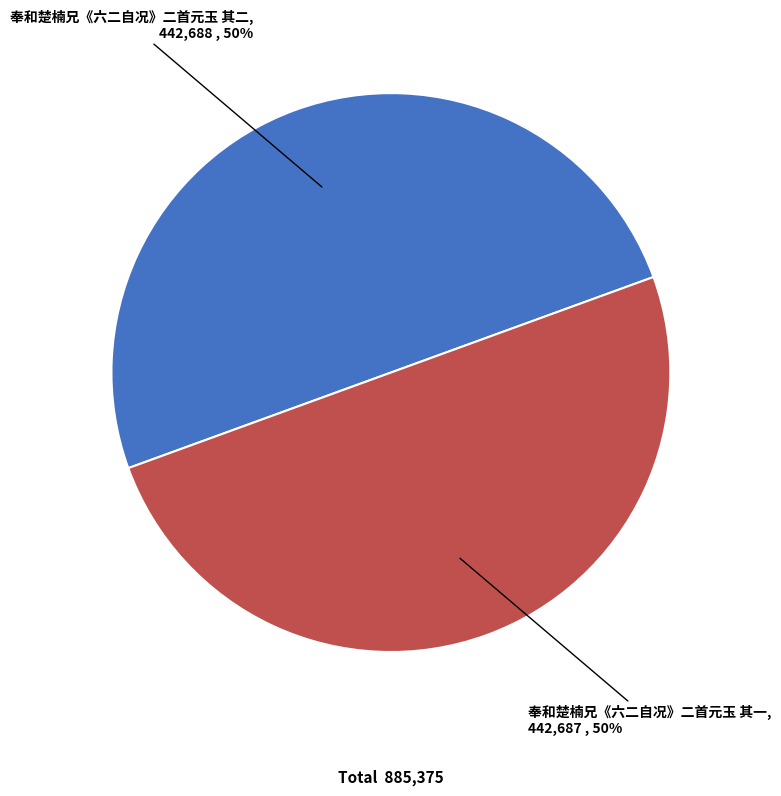

True or false: 奉和楚楠兄《六二自况》二首元玉 其二 accounts for 57% of the total.

False